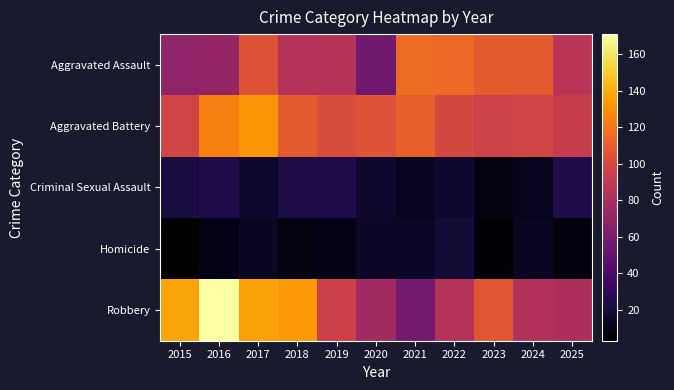

How many series are shown in this chart?

5